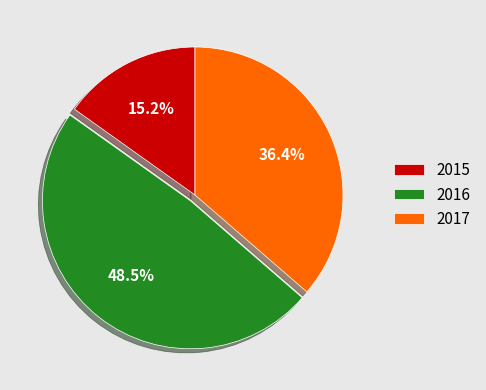

What percentage is the 2015 slice, to the nearest percent?

15%